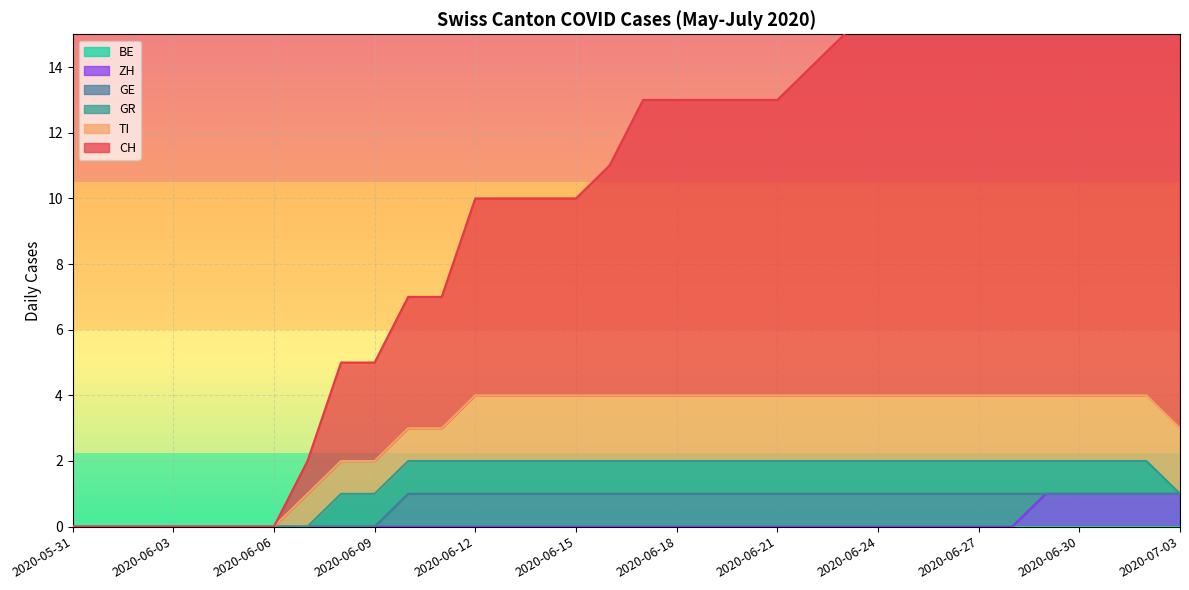

Count the ZH values in the range 0 to 1.

34